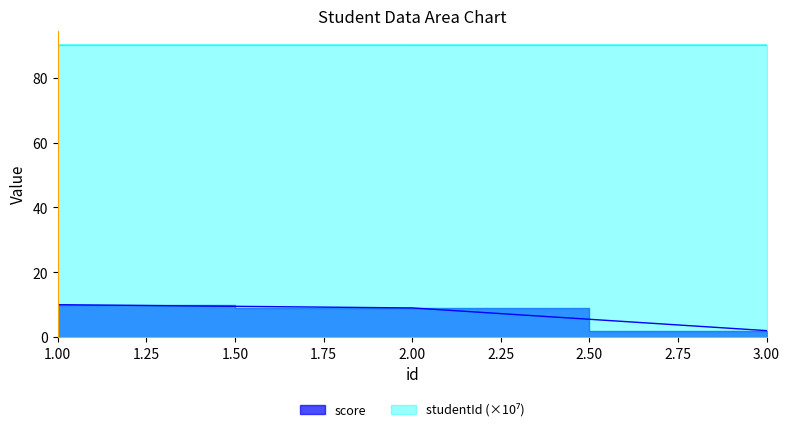

Between 2 and 1, which is larger?

1